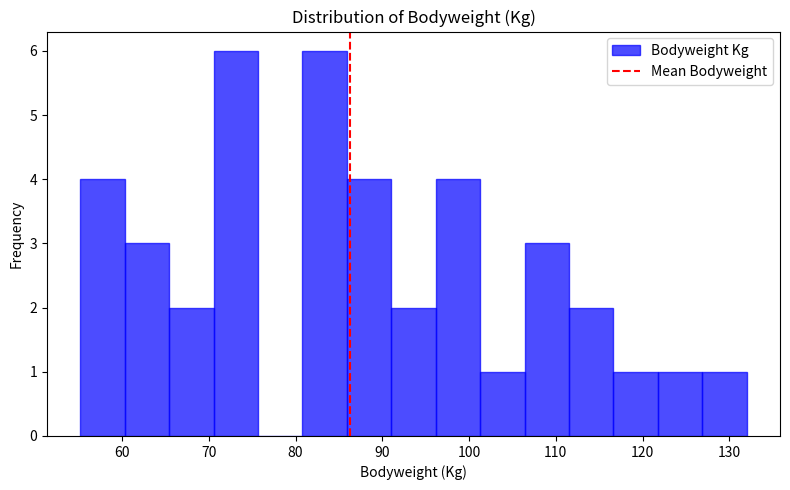

What is the height of the bar covering 117 to 122 on the x-axis? Neither the bar edges nor the heights are printed on the chart, so give them approximately, as read against the axes.

1